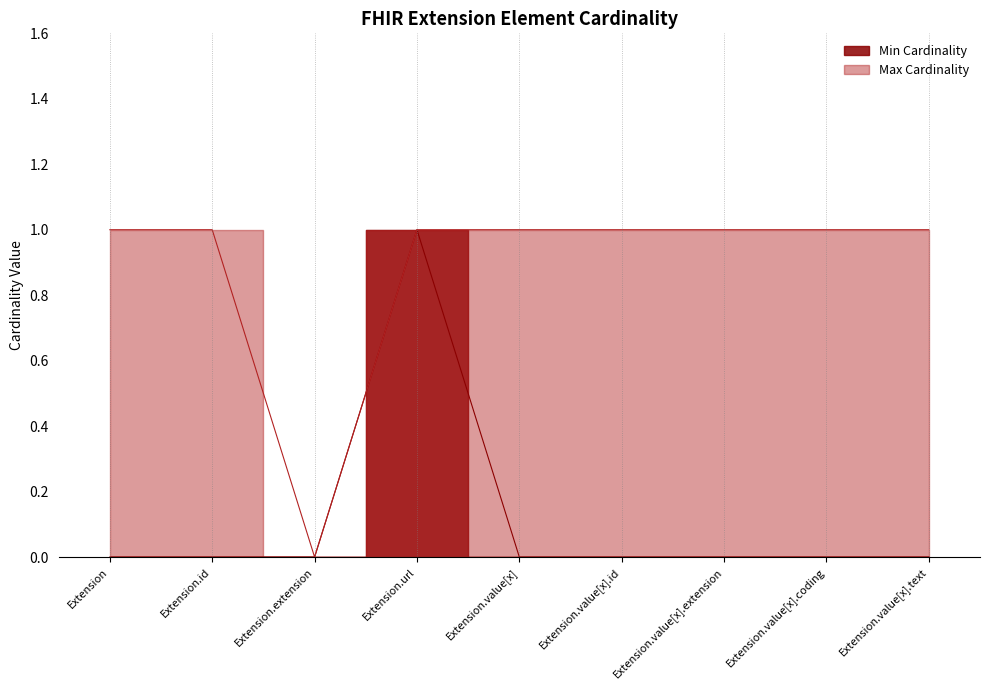

True or false: Min Cardinality has more than 0 points higher than both neighbors.

True